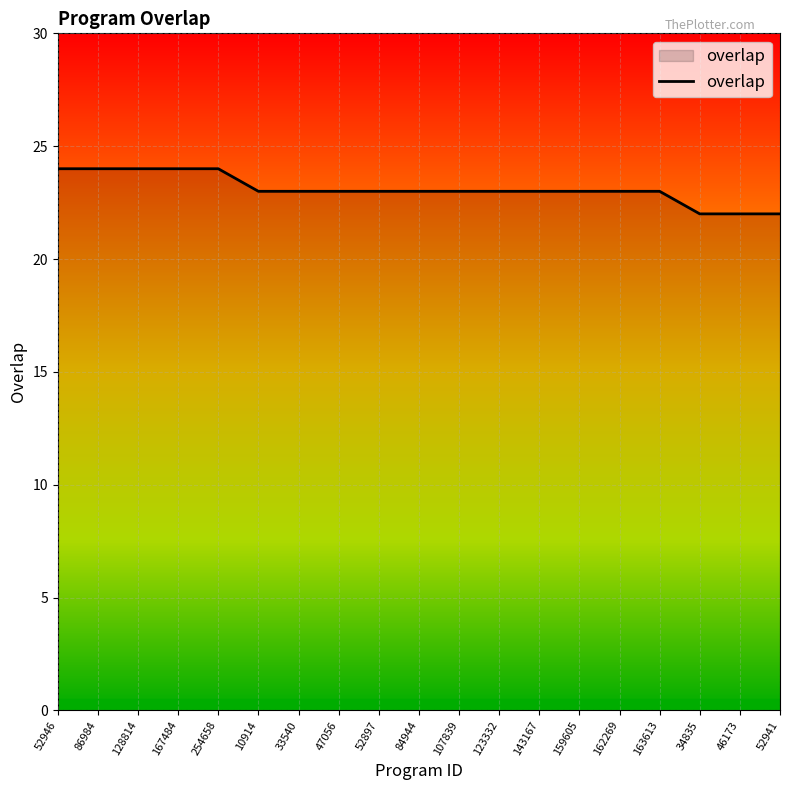

What is the approximate value at 143167?

23